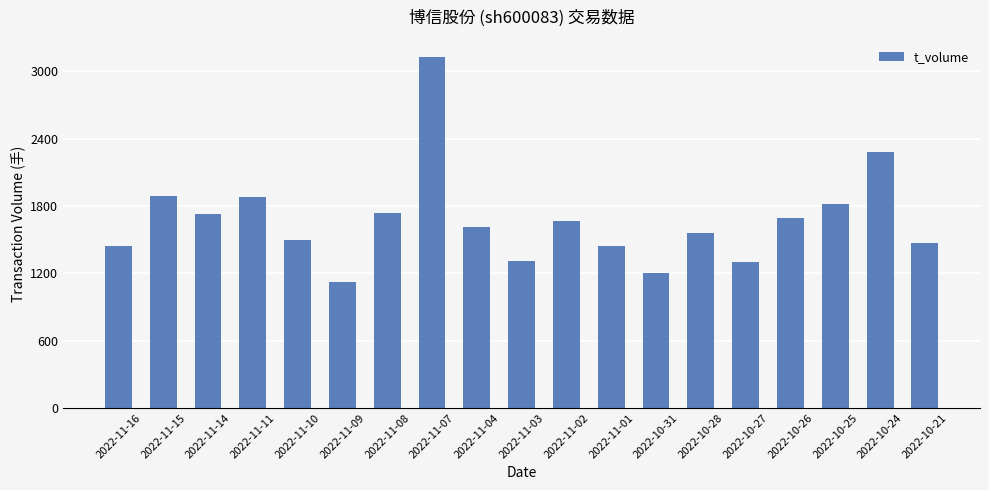

What is the value of the 2nd bar from the left?

1892